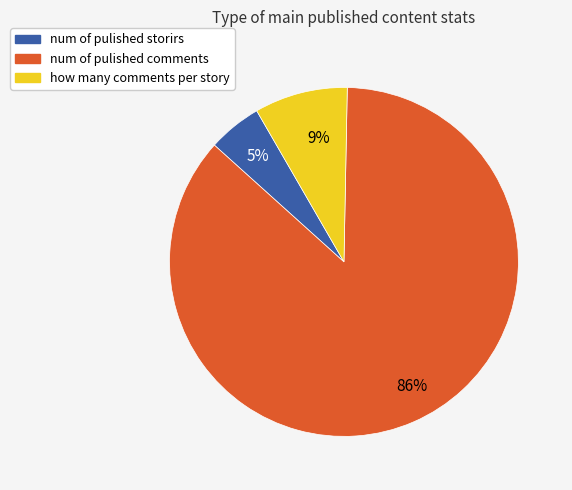

Combined, do how many comments per story and num of pulished comments account for over 50%?

Yes